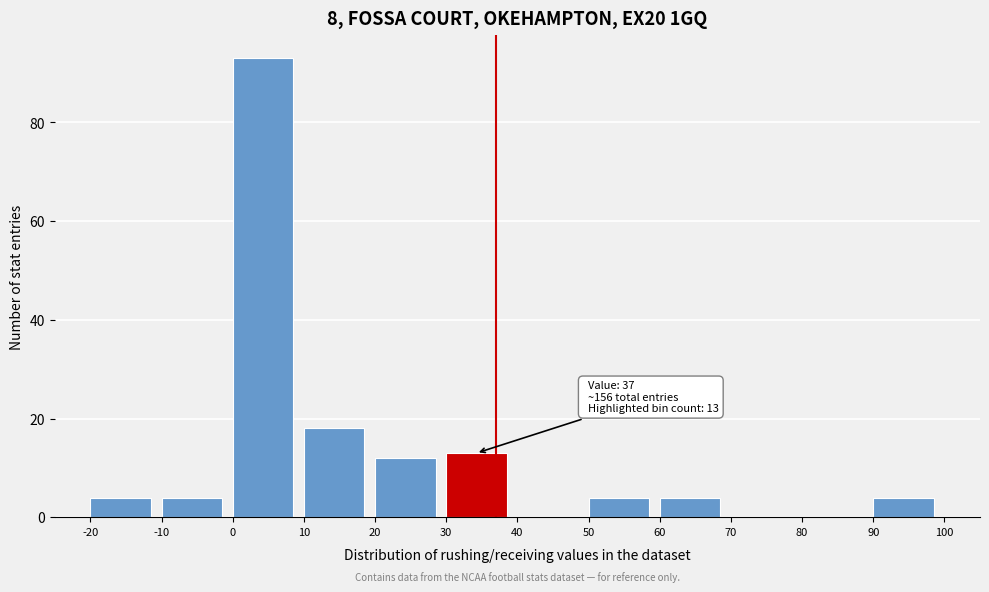

Which range on the x-axis has the tallest bar?

0 to 10